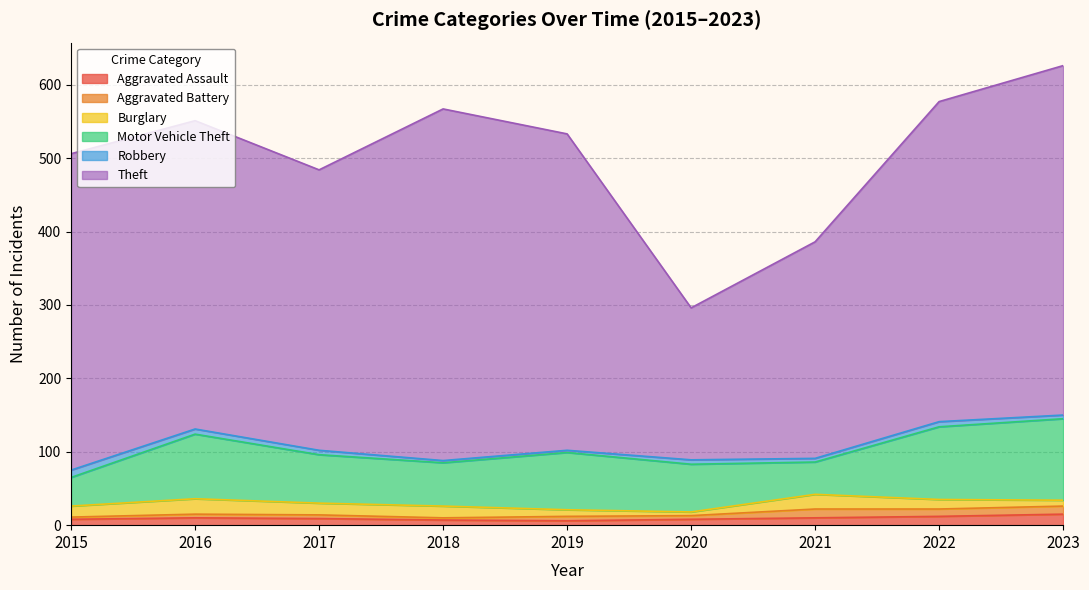

True or false: Burglary has a value of 8 at 2023.

True